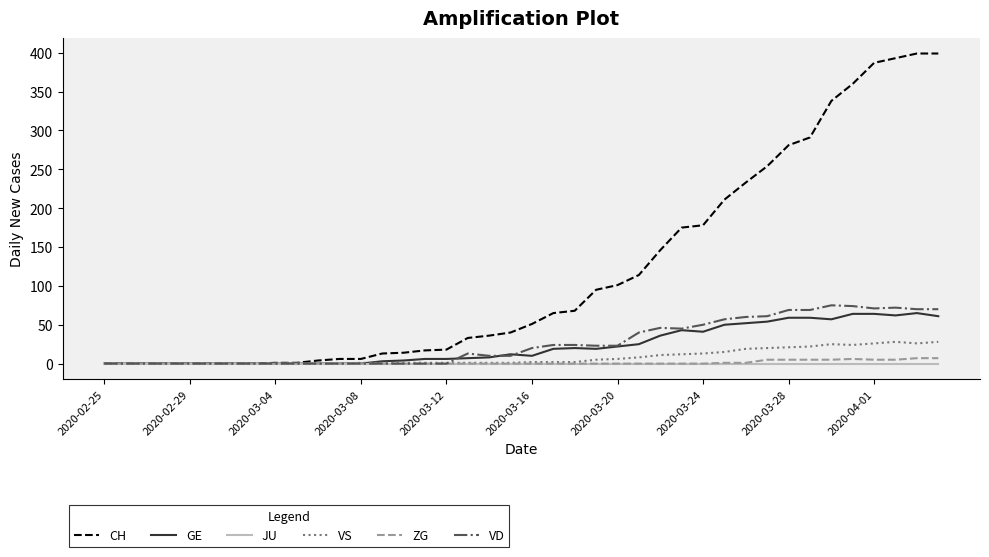

Which series has the widest spread of values?

CH